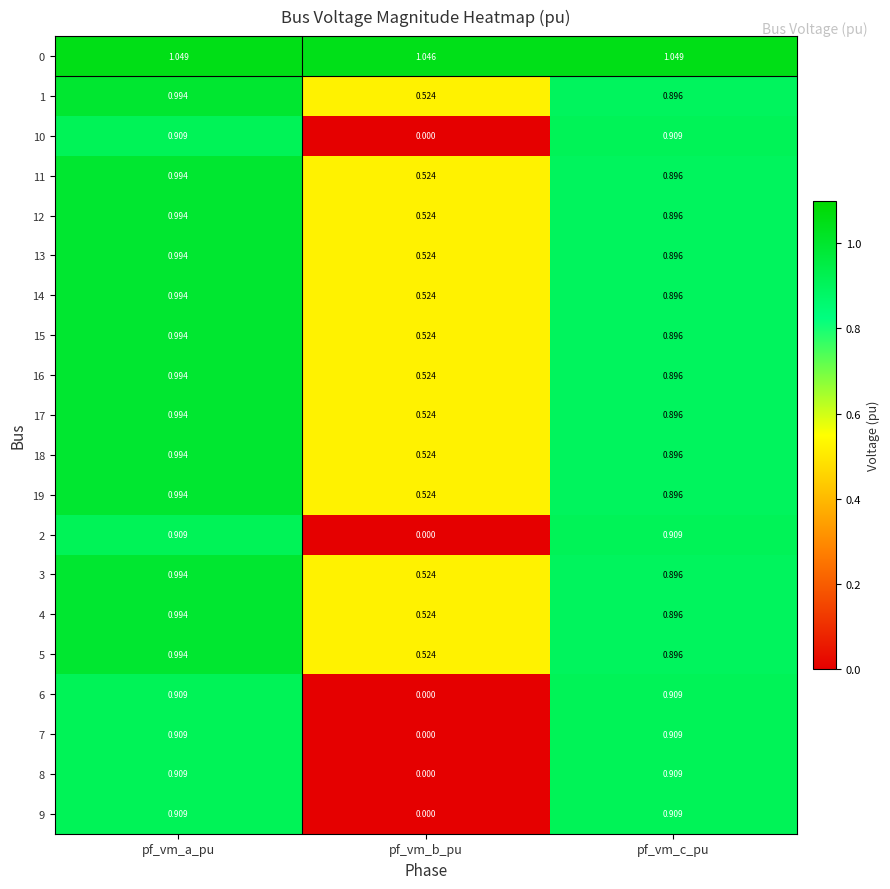

Which category has the lowest value in the 14 series?

pf_vm_b_pu